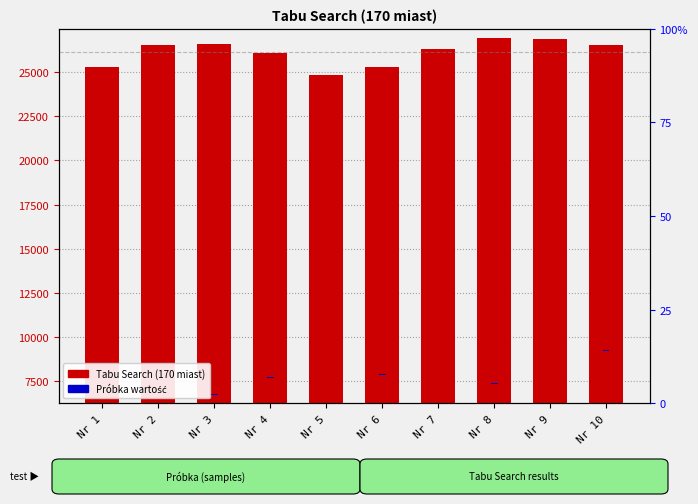

What is the sum of all Próbka 0 values?

300